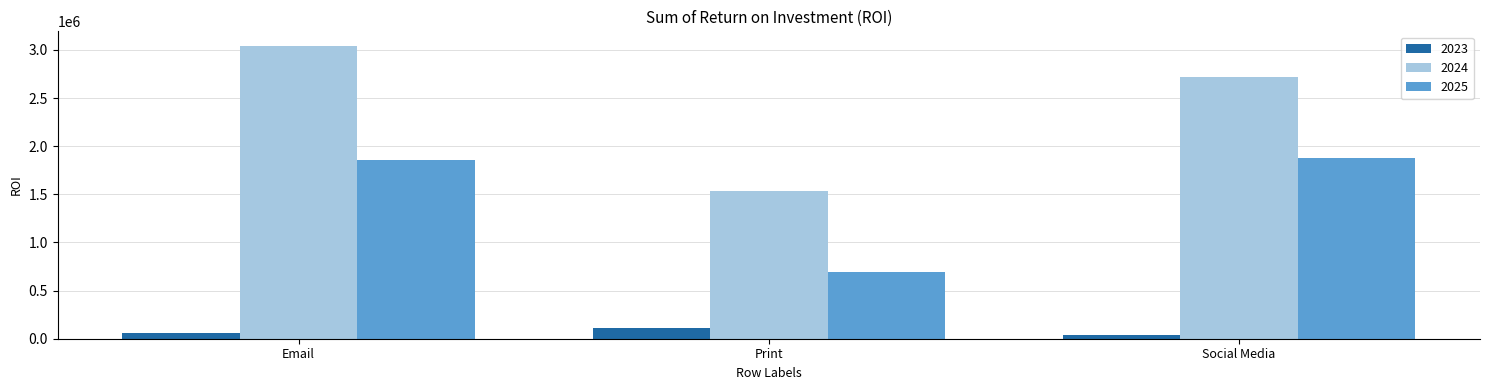

Is it true that 2024 equals 3641844.2 at Social Media?

False